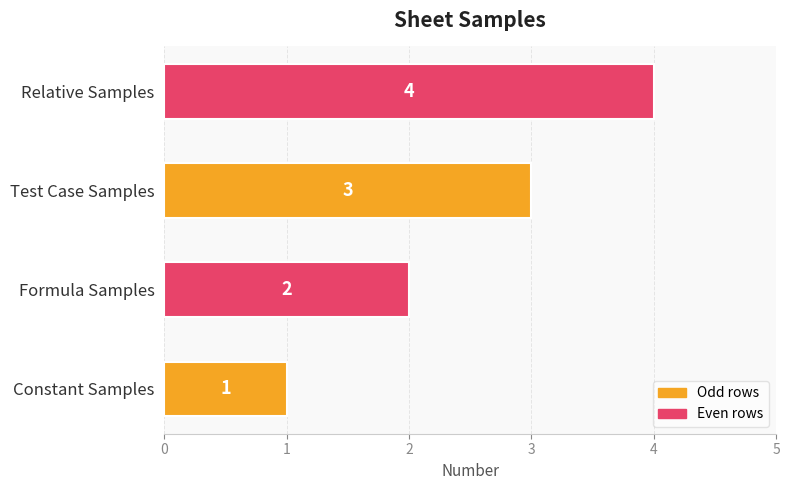

List the labels in order of value, largest first.

Relative Samples, Test Case Samples, Formula Samples, Constant Samples